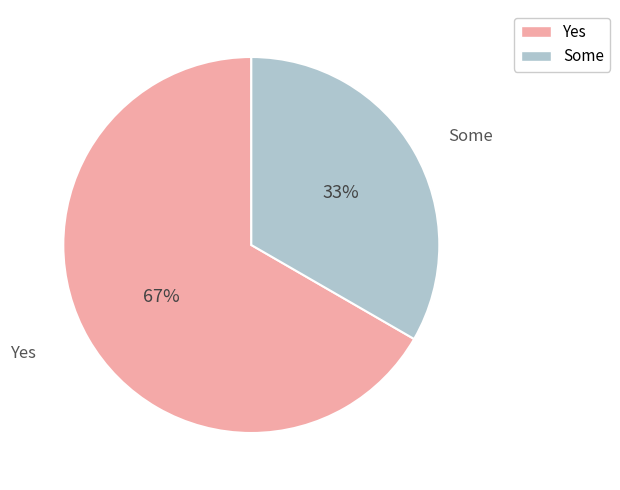

What is the largest slice in the pie chart?

Yes